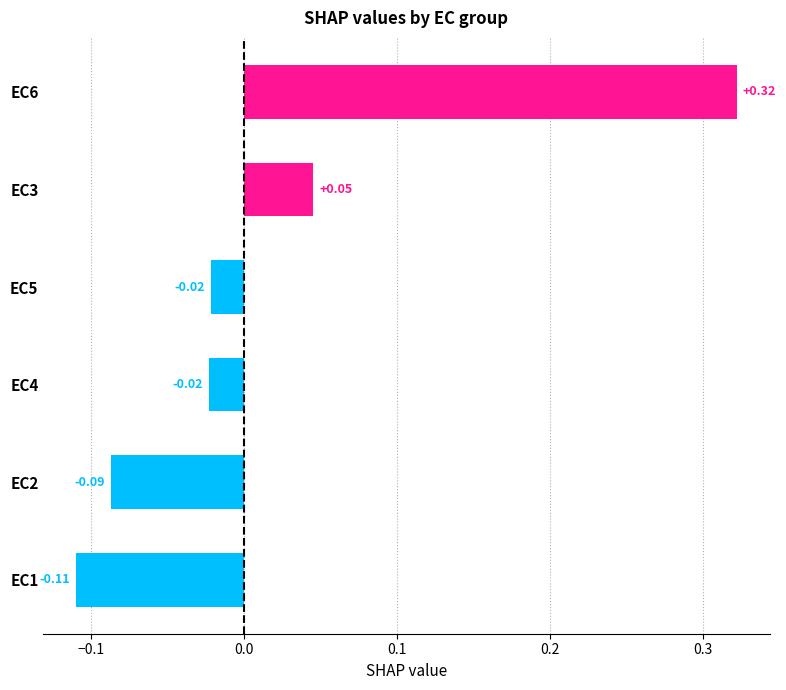

Which has a higher value, EC5 or EC6?

EC6